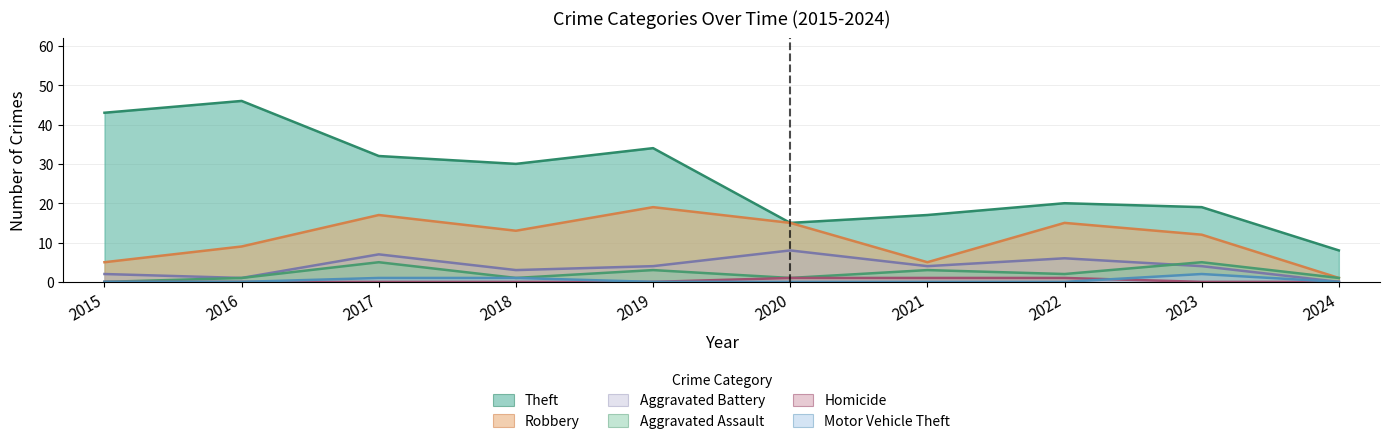

How many data points in Robbery are less than 13?

5